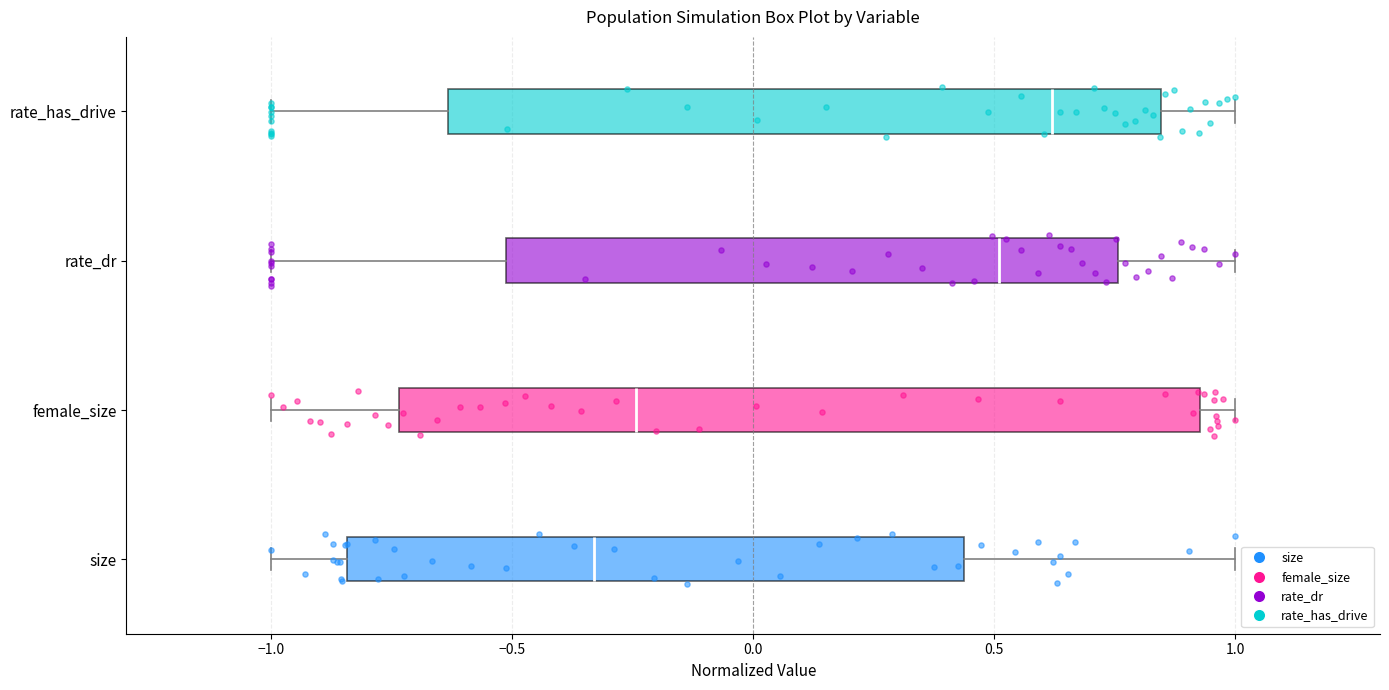

Where does the right whisker of the box for rate_has_drive end on the x-axis? The values are not printed on the chart, so give them approximately, as read against the axis.

1.00